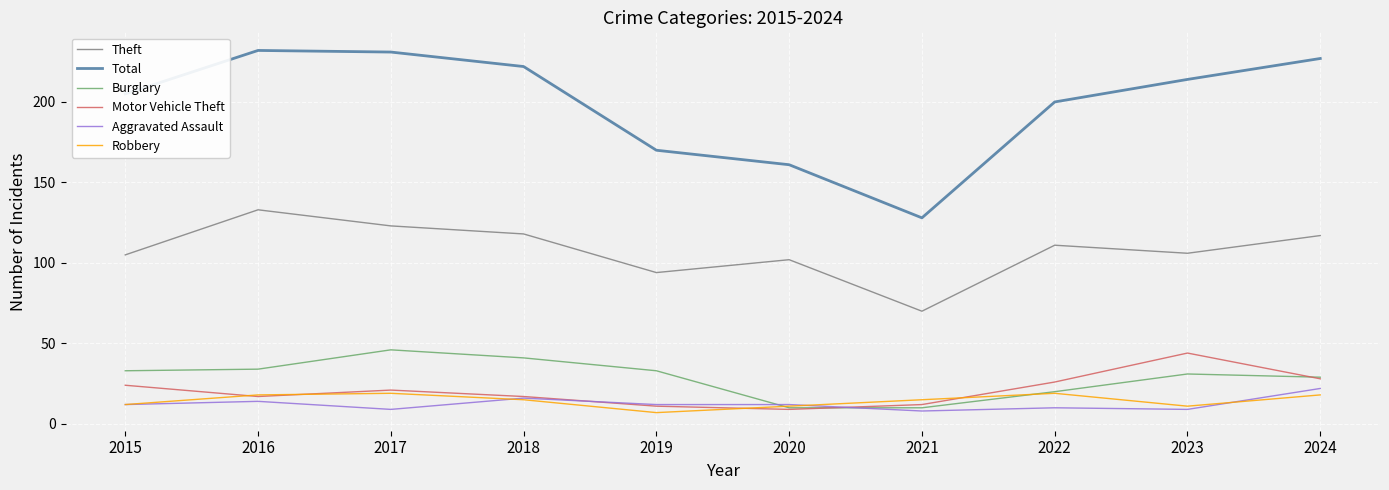

At which label does Theft reach its peak?

2016